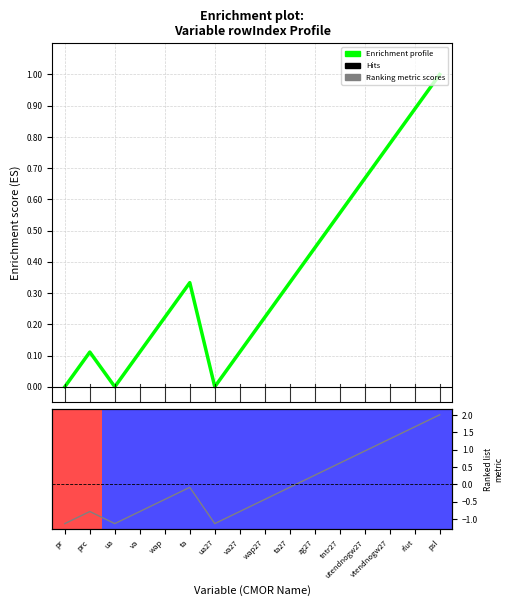

Rank the series by their maximum value, from lowest to highest.

Enrichment profile, Ranking metric scores